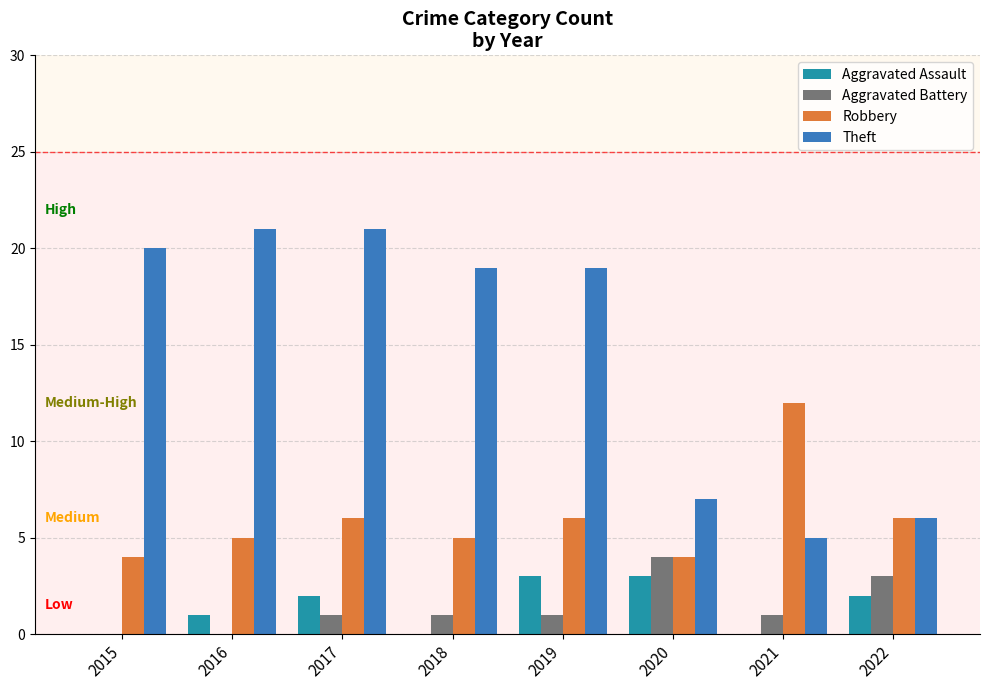

What is the spread (max minus min) of values at 2019?

18